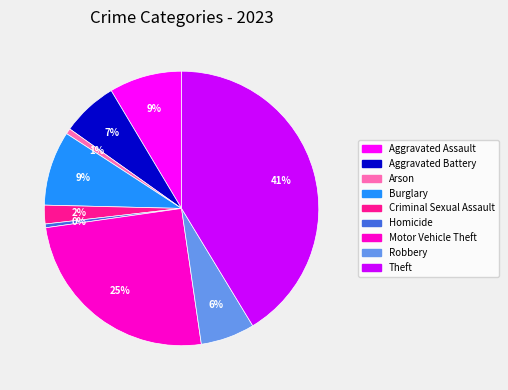

Which category has the biggest portion of the pie?

Theft